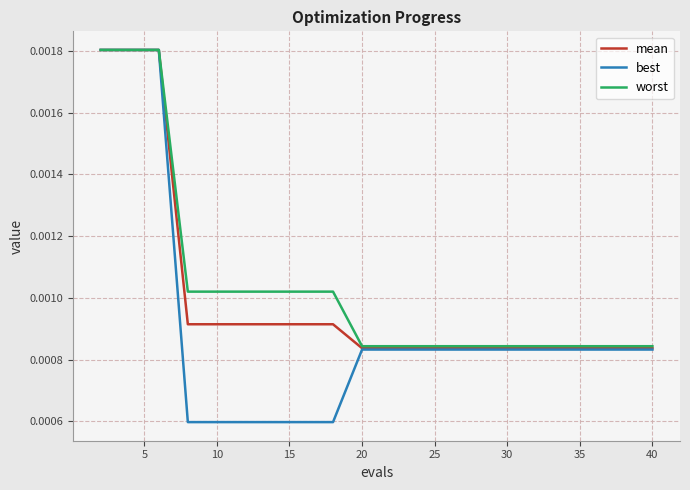

Which series has the widest spread of values?

best